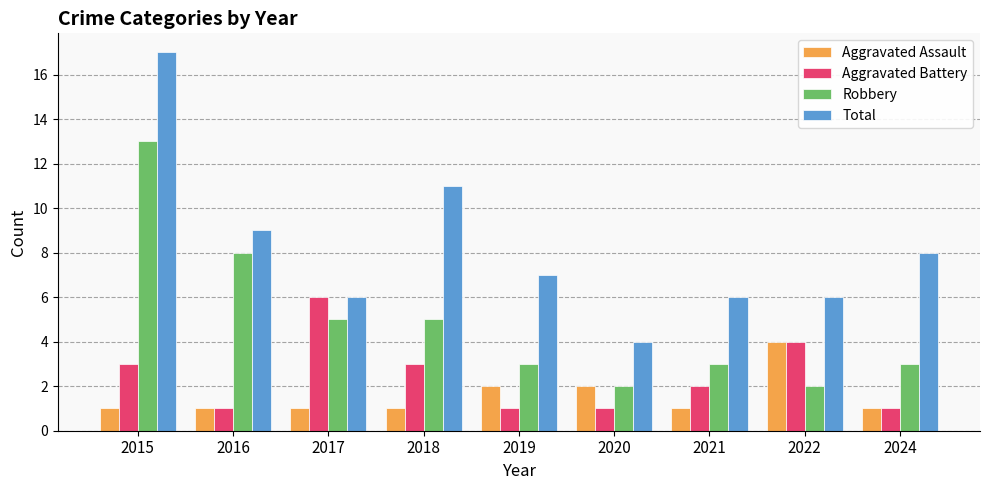

True or false: Robbery has a value of 3 at 2022.

False